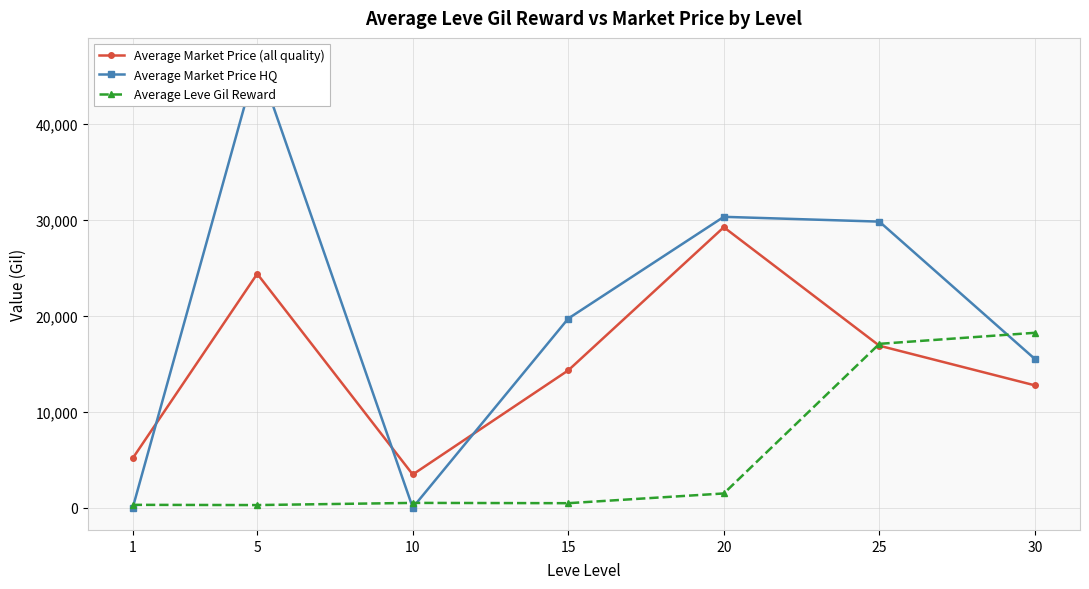

What is the minimum value for Average Leve Gil Reward?

262